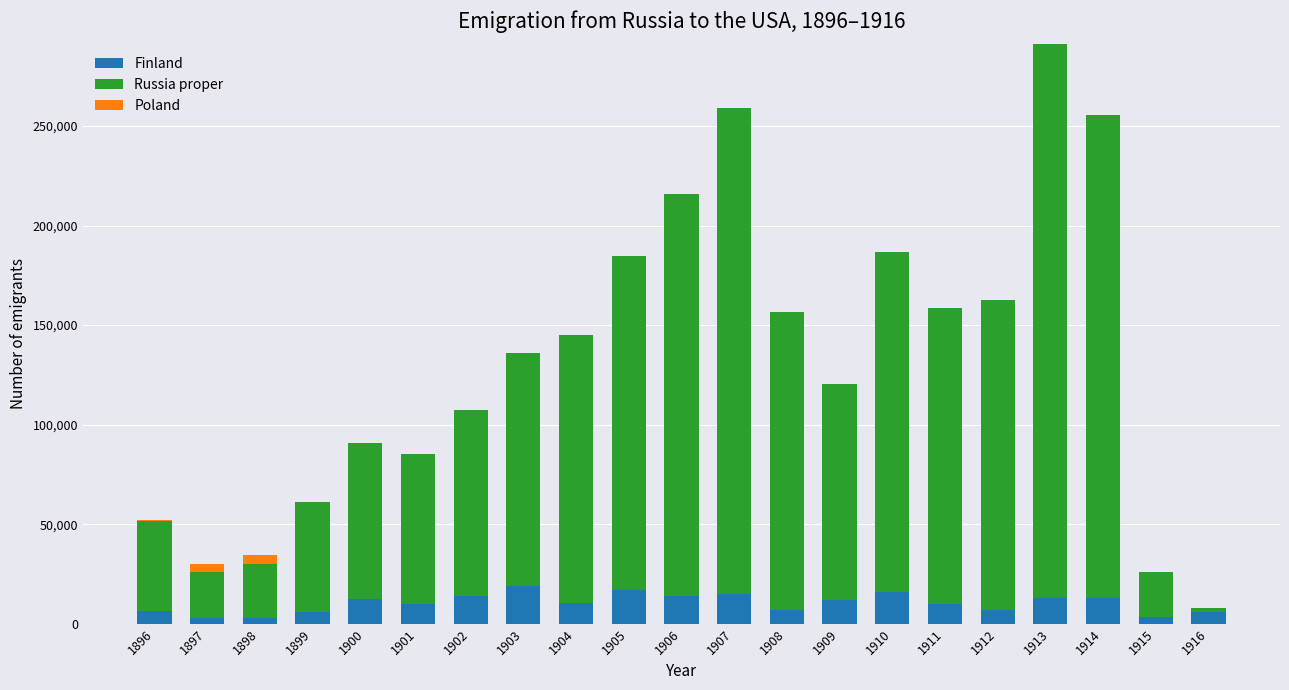

At which category is the sum across all series the highest?

1913